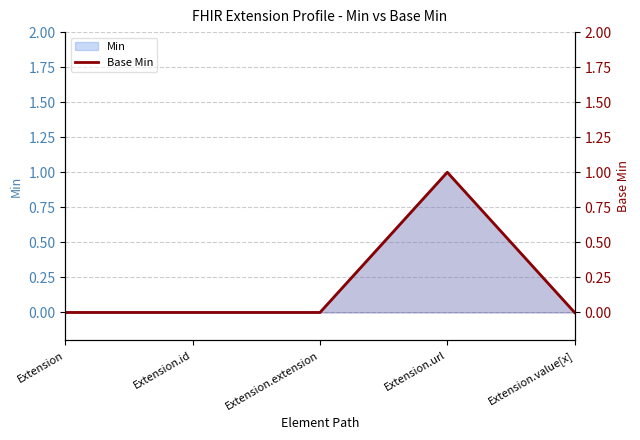

Reading left to right, what are all the values shown in this chart?

0	0	0	1	0